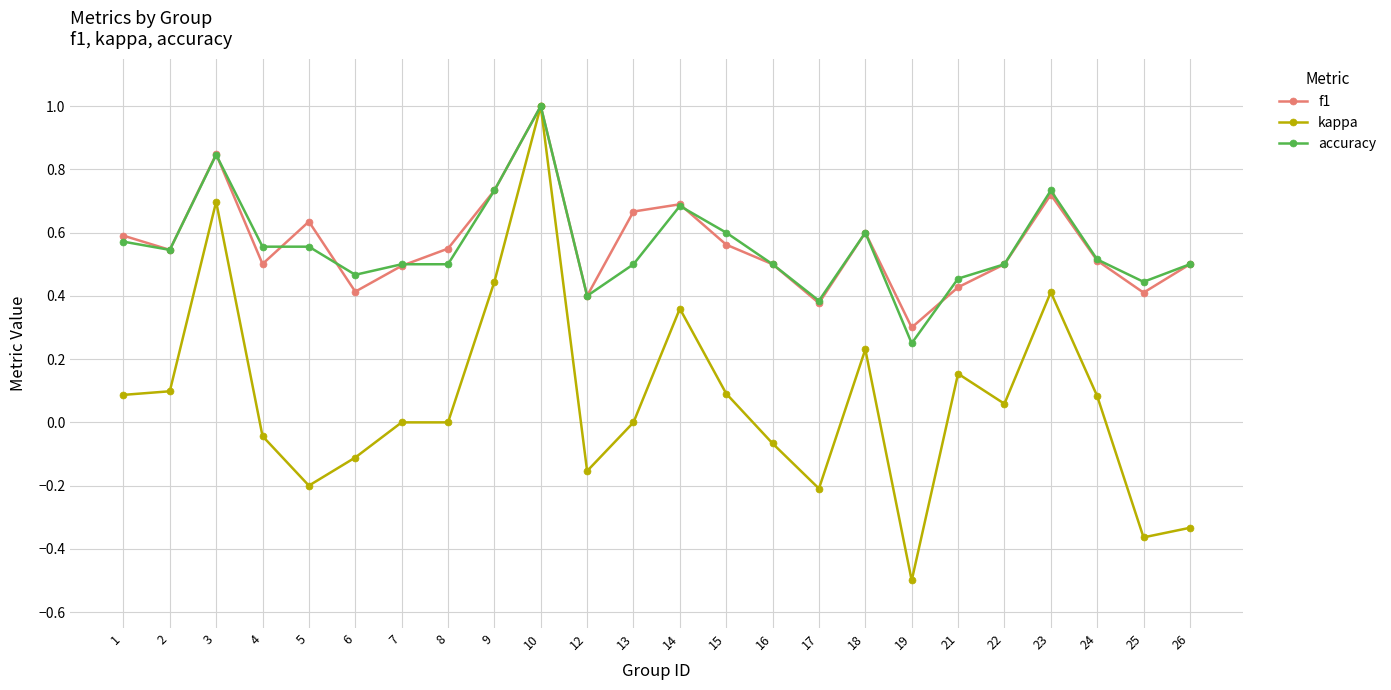

What are all the series names shown in the legend?

f1, kappa, accuracy